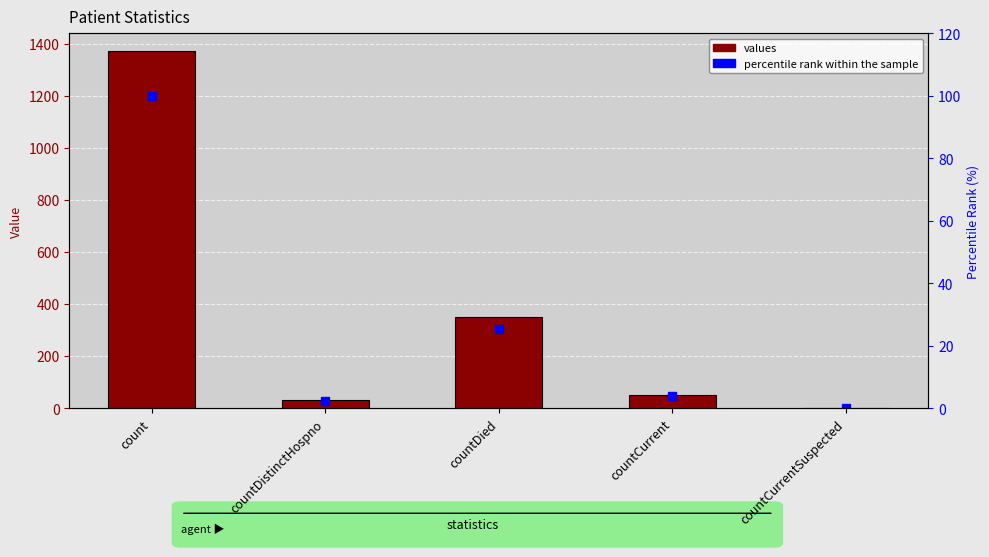

What is the maximum value shown in the chart?

1371.0